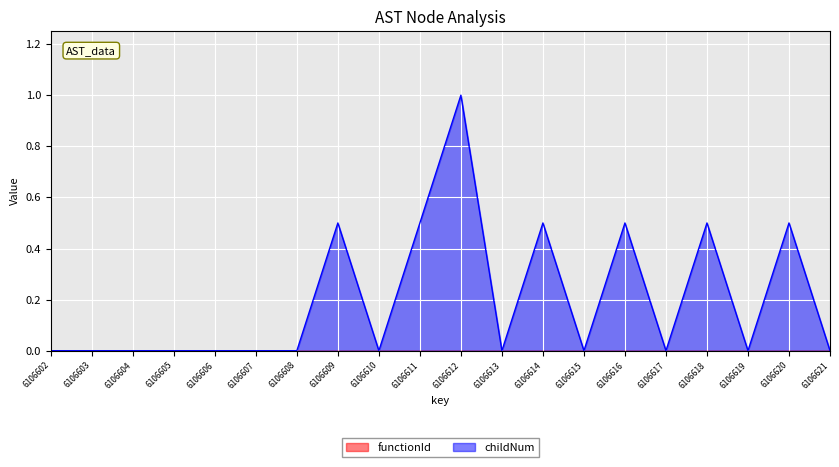

Where is the first local maximum?

6106609